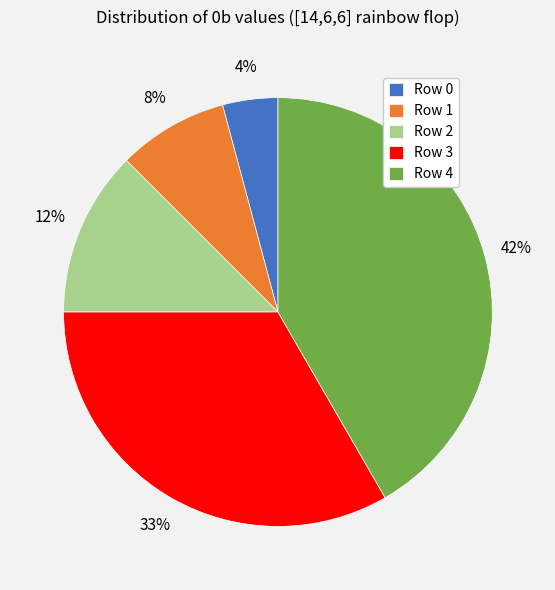

Combined, do Row 2 and Row 4 account for over 50%?

Yes